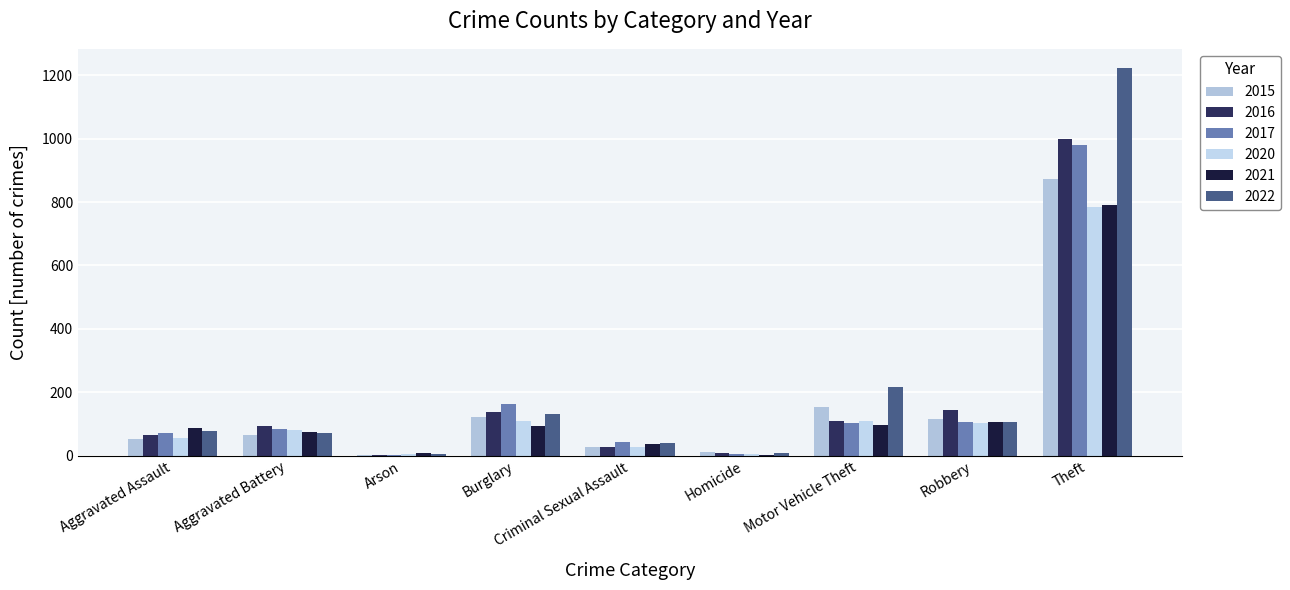

Rank the series by their maximum value, from lowest to highest.

2020, 2021, 2015, 2017, 2016, 2022